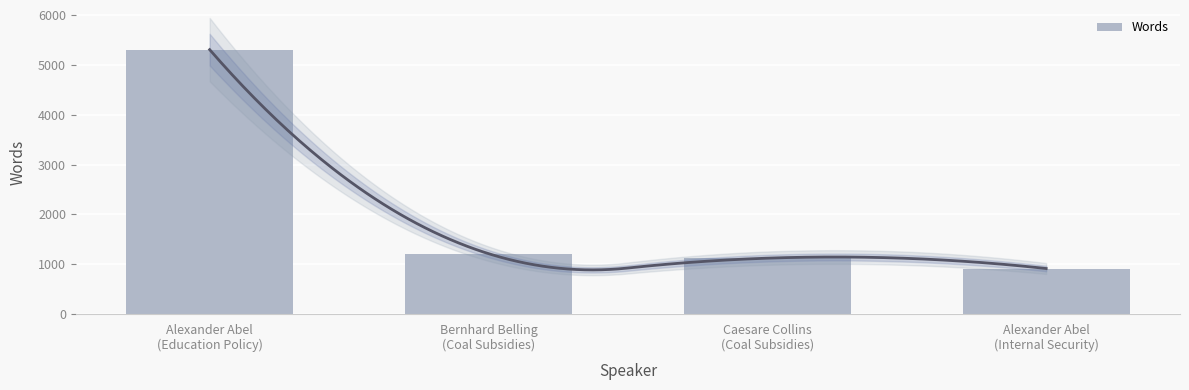

What is the difference between the maximum and minimum values?

4399